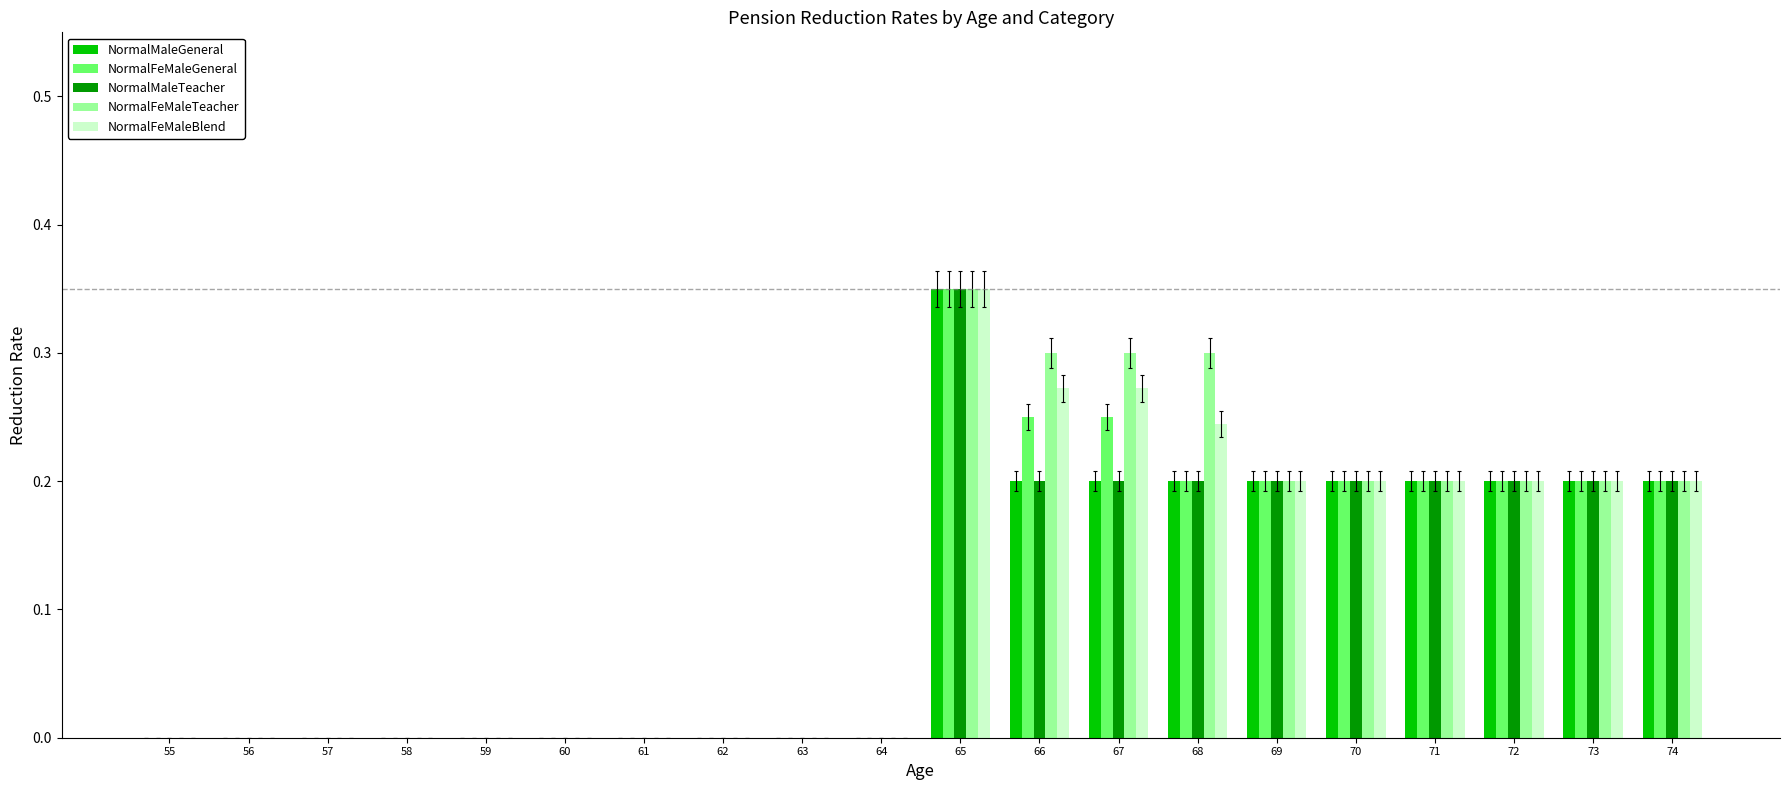

Which series changed the most between 67 and 68?

NormalFeMaleGeneral